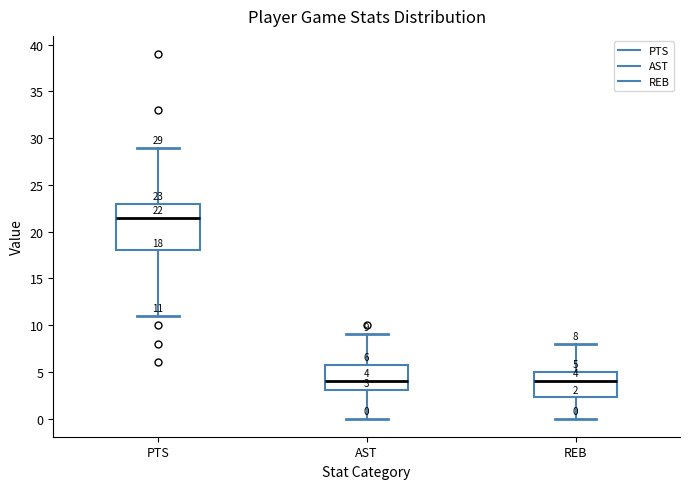

Which box has the highest median line?

PTS